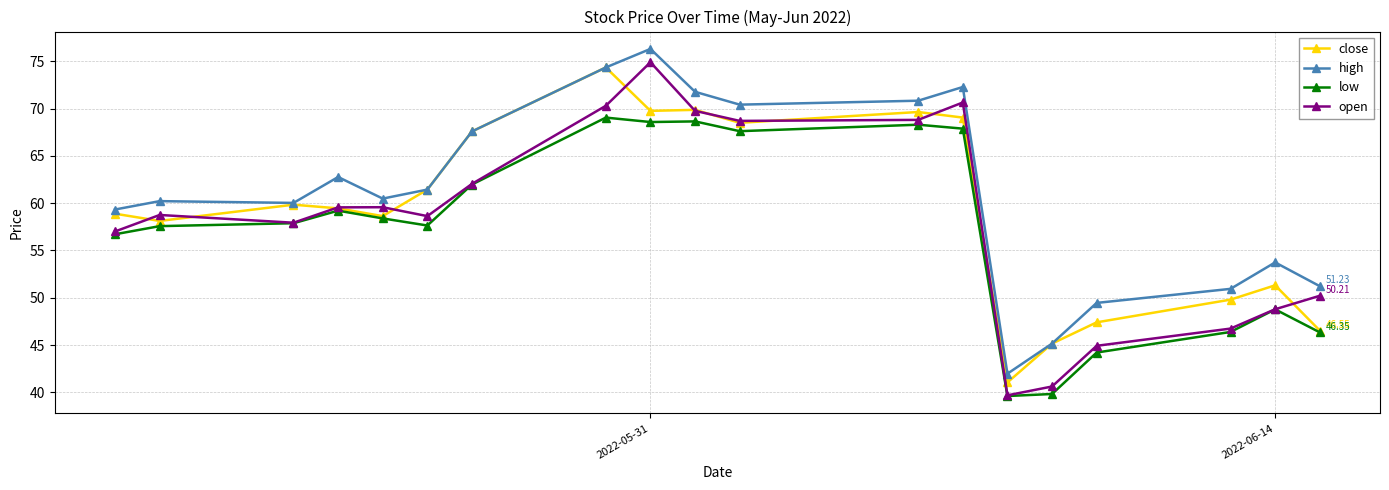

True or false: high and low intersect in this chart.

False